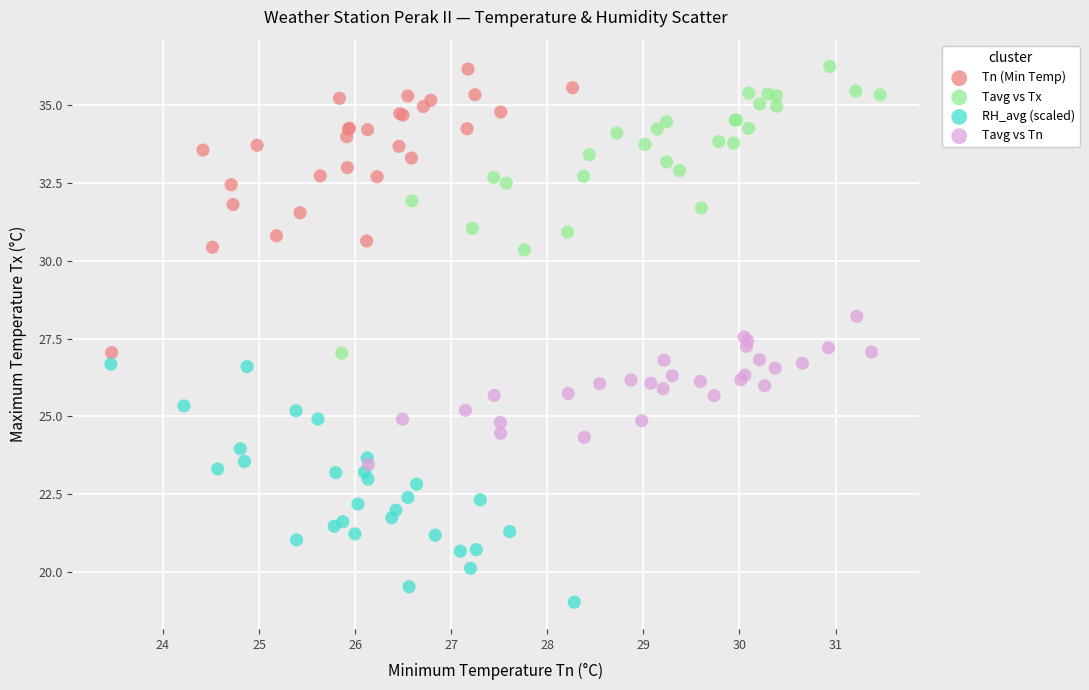

Which series reaches the minimum Y coordinate?

RH_avg (scaled)